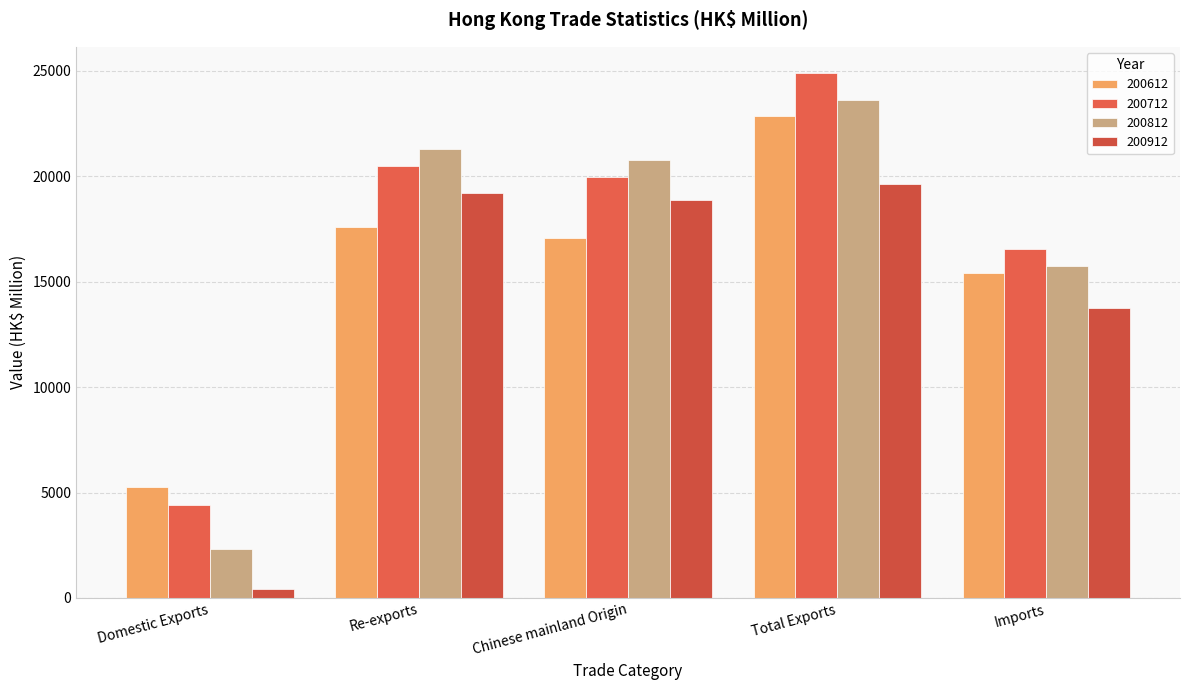

What is the difference between the highest and lowest values at Total Exports?

5256.3